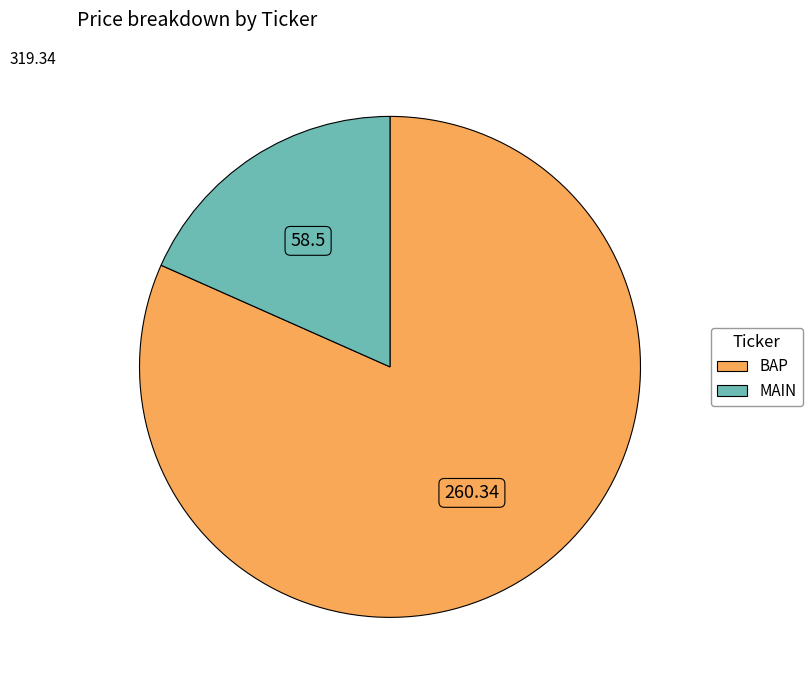

Which slice is the largest?

BAP